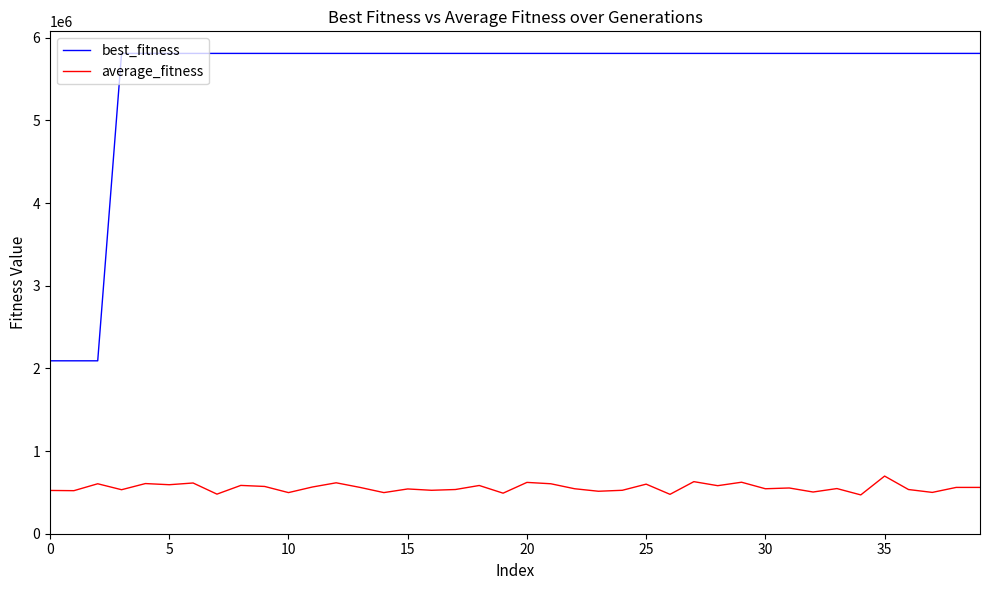

True or false: average_fitness and best_fitness intersect in this chart.

False